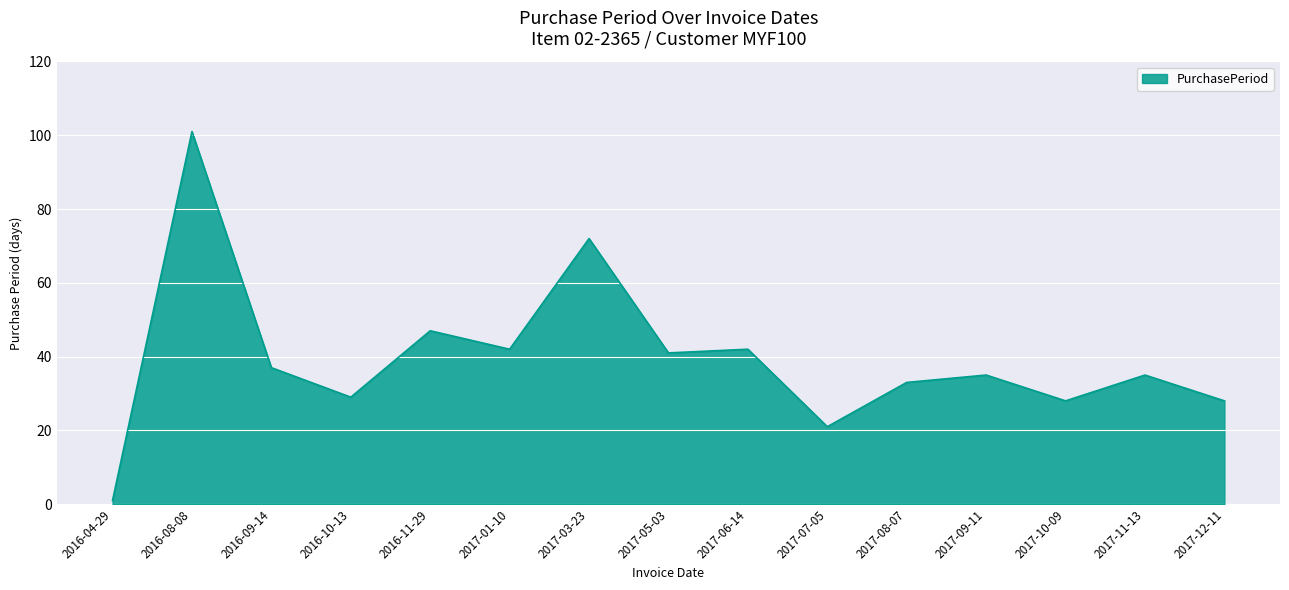

Where is the first local maximum?

2016-08-08